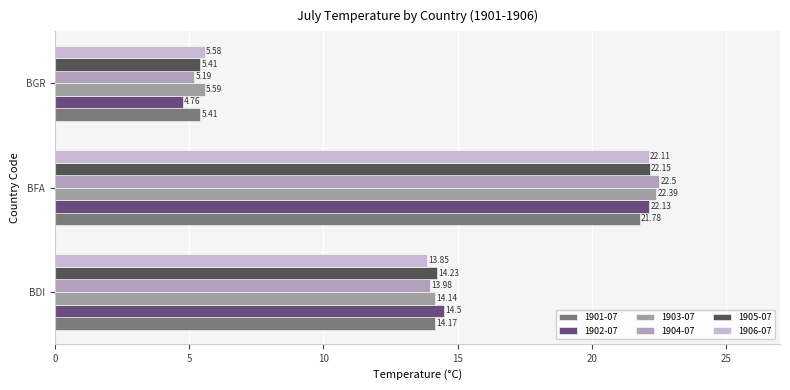

At how many categories does at least one series exceed 5?

3